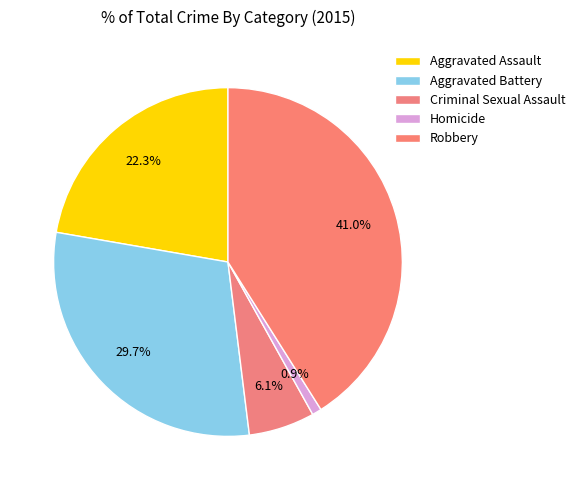

How many segments does this pie chart have?

5